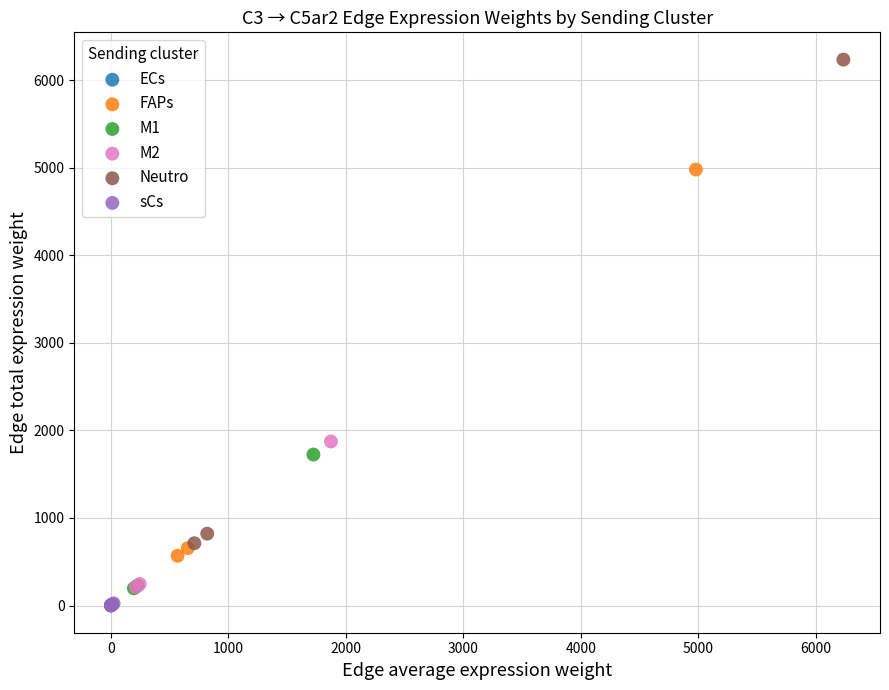

Which series contains the highest Y value?

Neutro